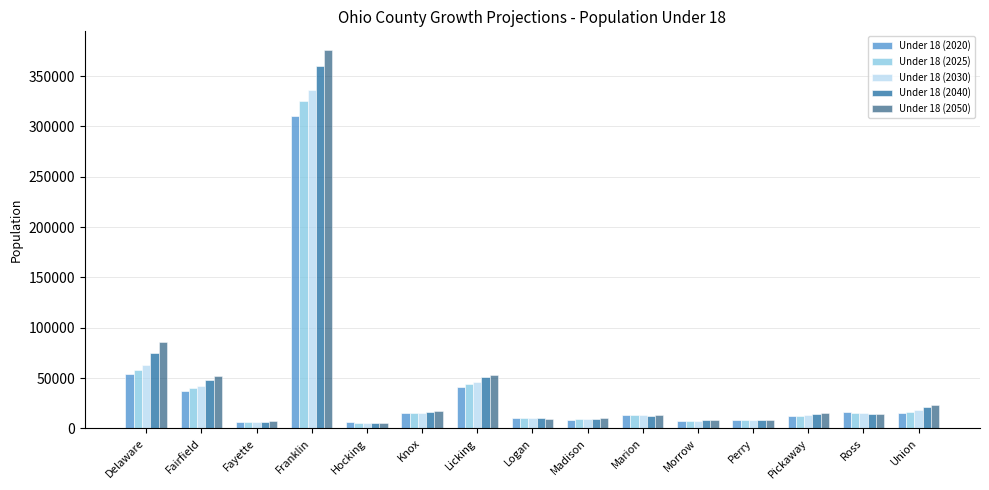

Is the value of Under 18 (2050) at Knox greater than the value of Under 18 (2040) at Hocking?

Yes